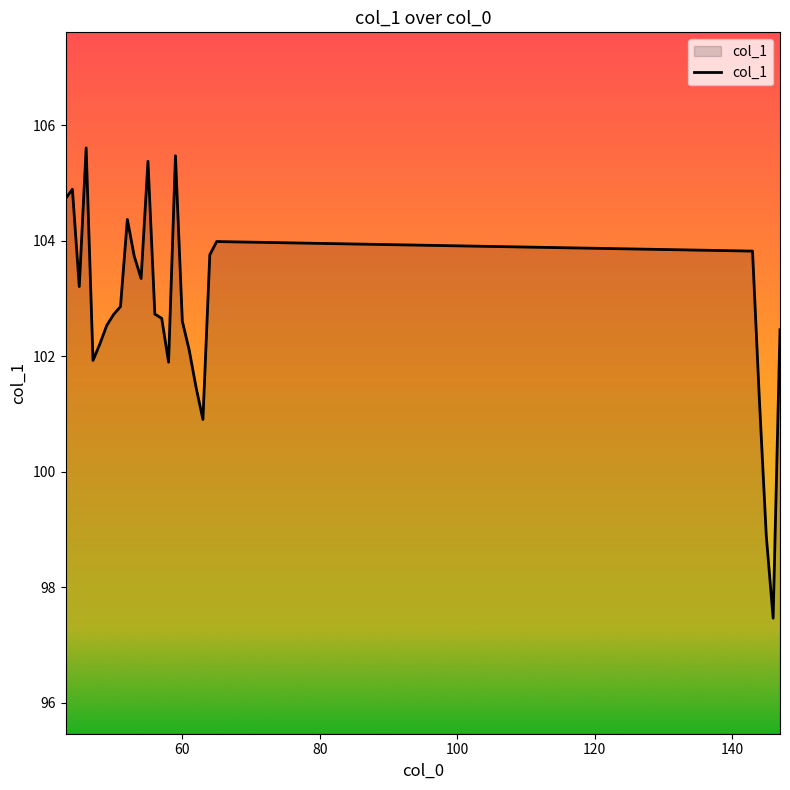

What is the greatest value displayed?

105.6